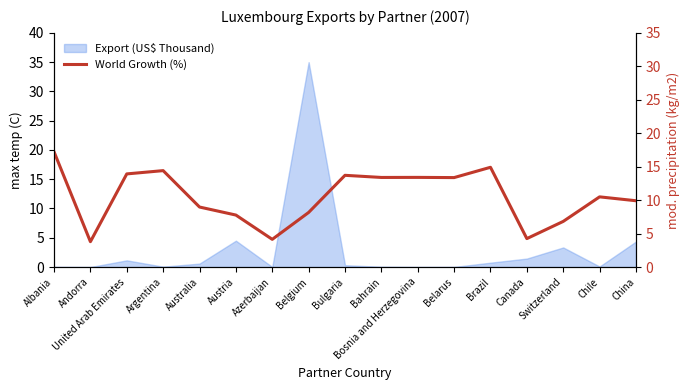

Reading left to right, what are all the values shown in this chart?

17.2	3.8	13.9	14.4	9.0	7.8	4.1	8.2	13.7	13.4	13.4	13.4	14.9	4.2	6.8	10.5	9.9